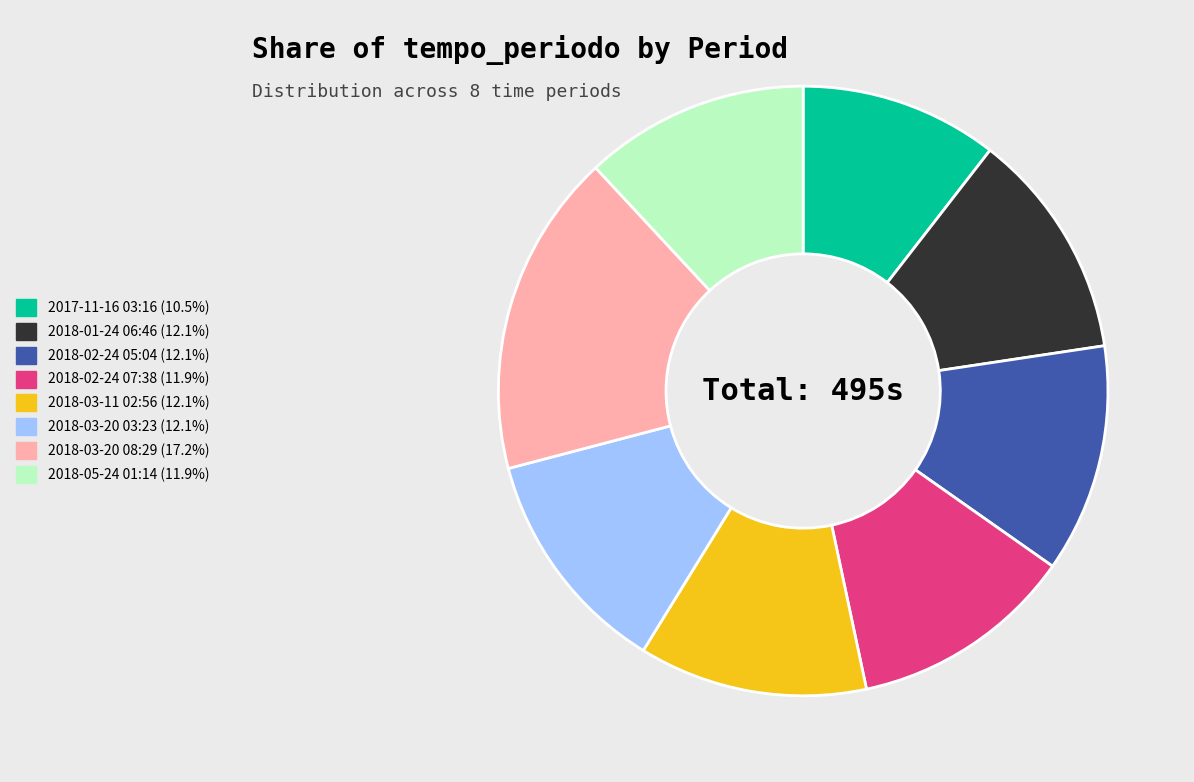

Does 2018-03-20 03:23 represent more than half of the total?

No